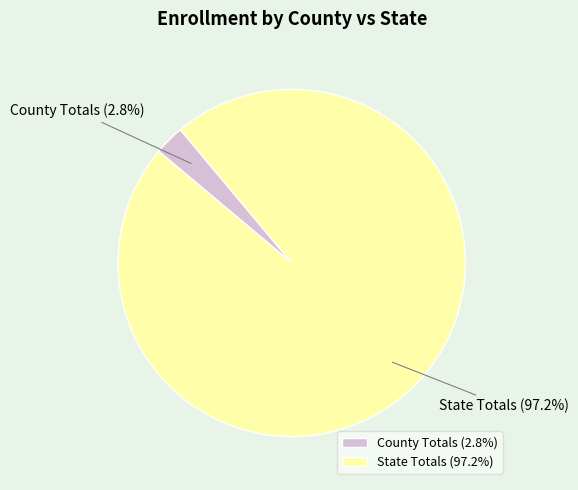

Which slice is the smallest?

County Totals